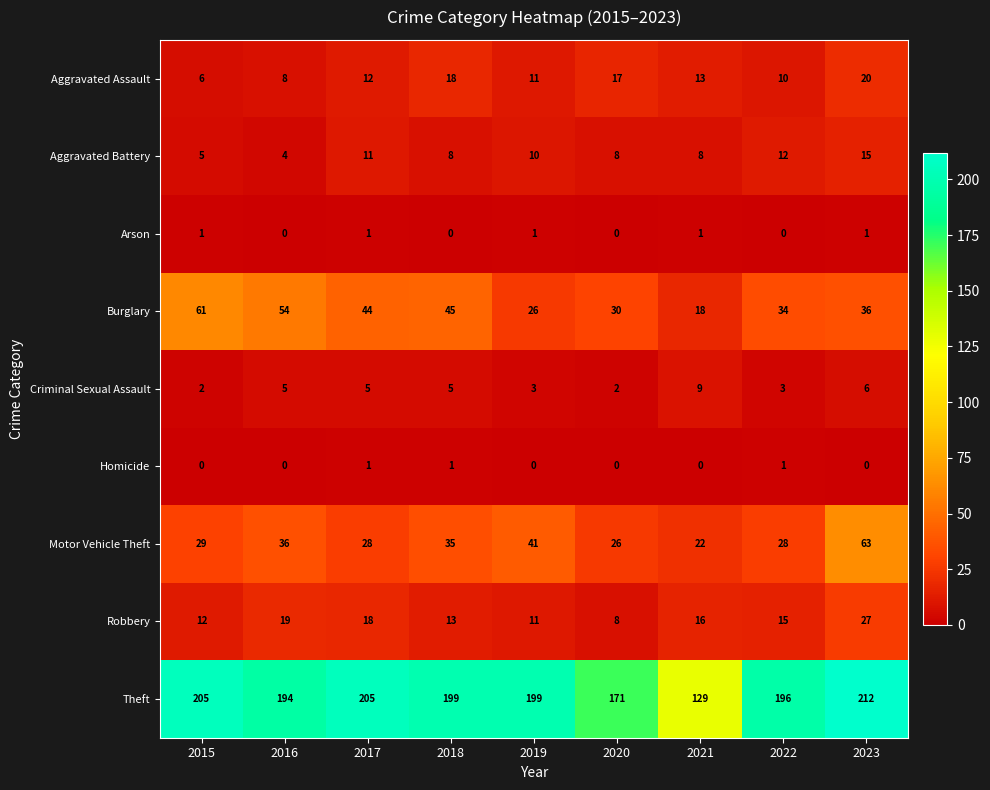

Is it true that Theft equals 199 at 2019?

True